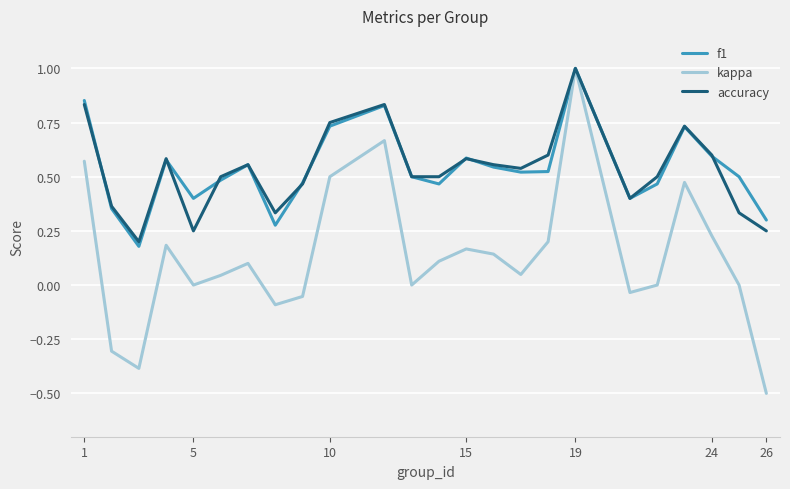

What is the maximum value shown in the chart?

1.0